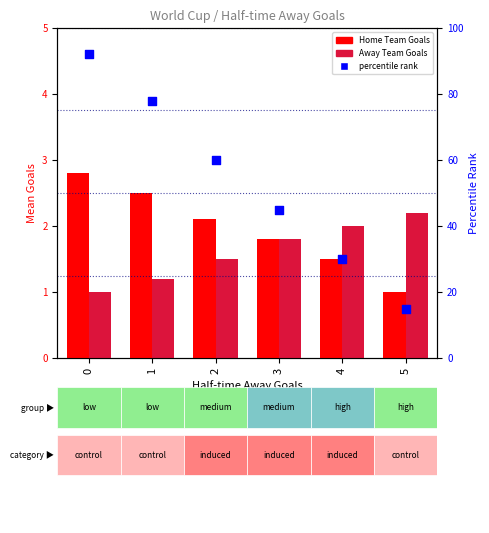

Which series contains the lowest Y value?

Home Team Goals